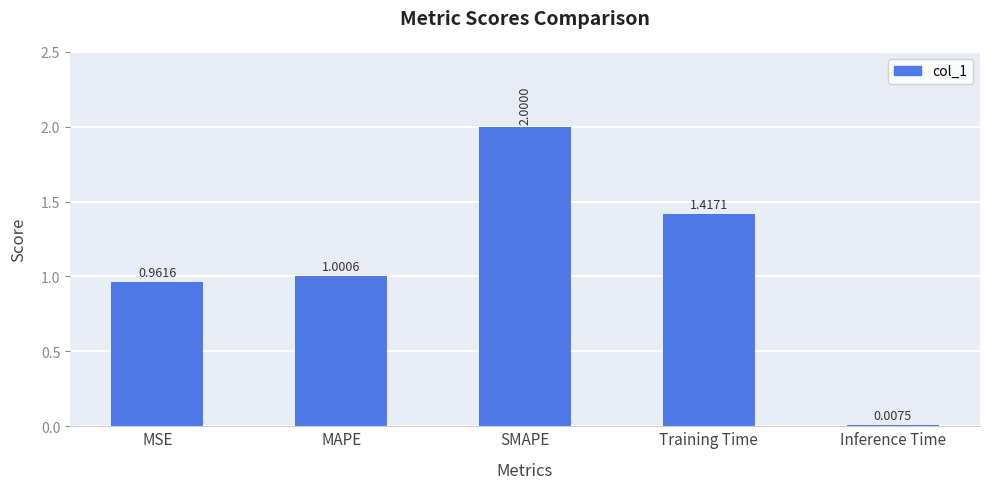

At which category does the chart reach its peak across all series?

SMAPE